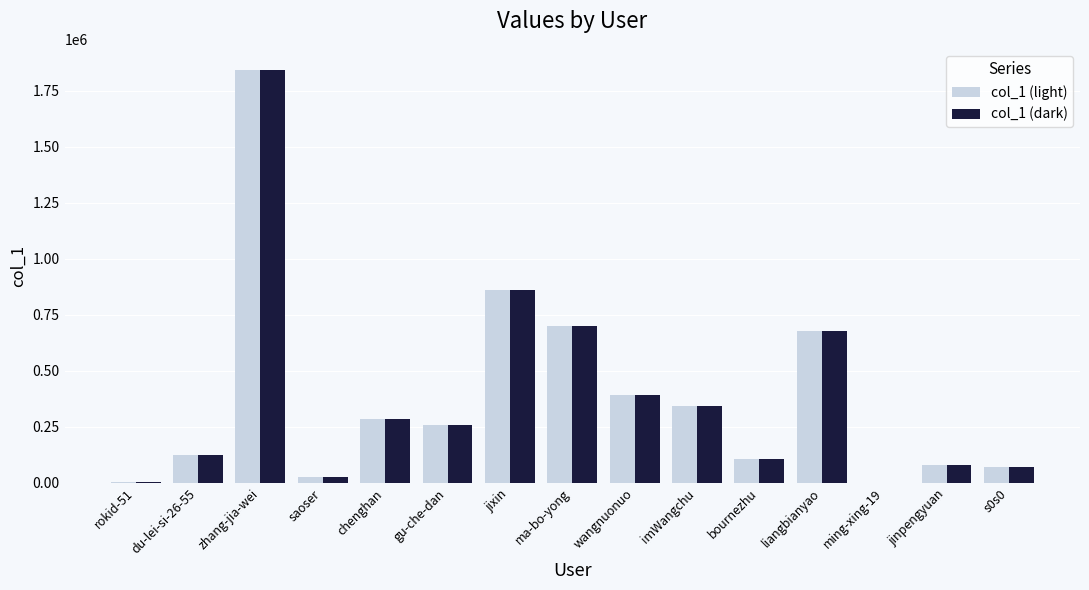

What is the sum of all col_1 (dark) values?

5785666